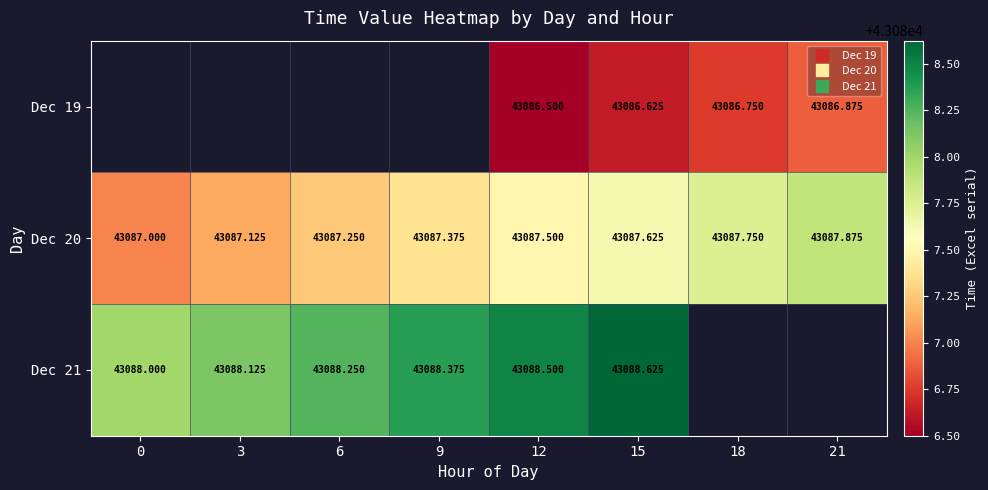

What is the minimum value for Dec 20?

43087.0